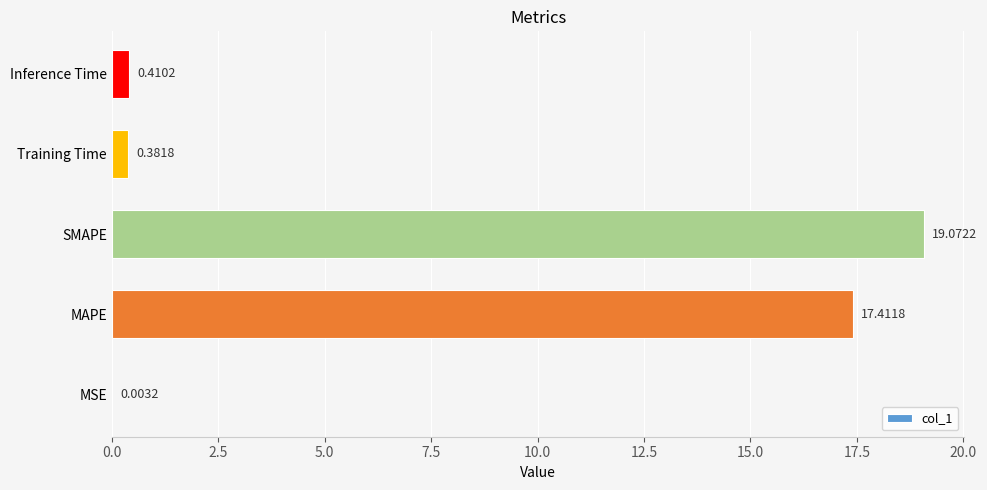

At which category does the chart reach its peak across all series?

SMAPE